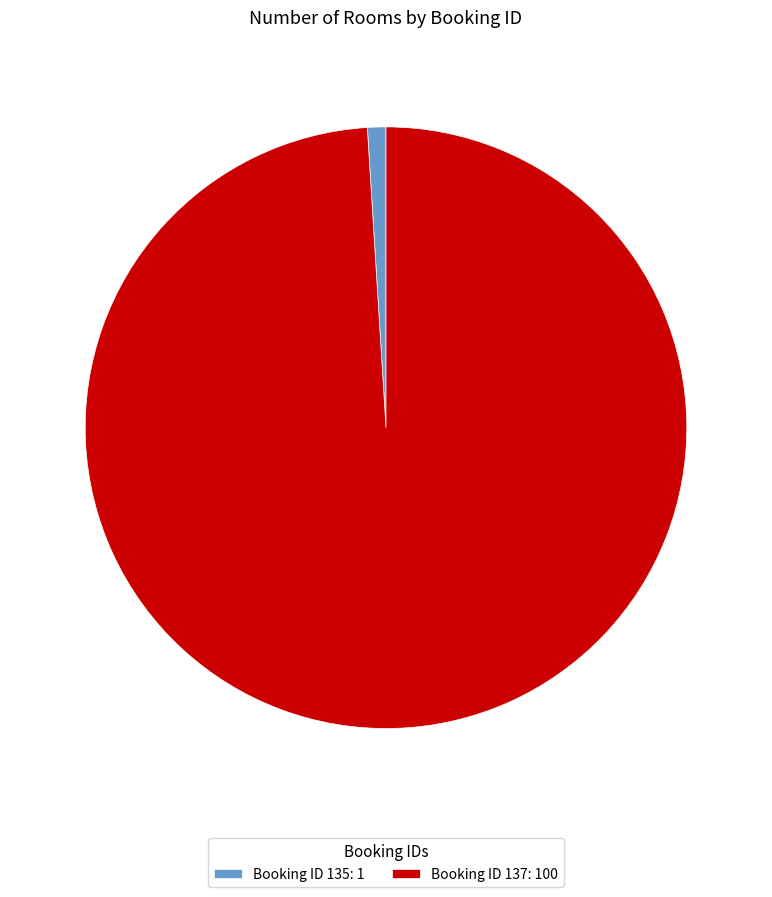

The Booking ID 137: 100 slice represents 89% of the pie. True or false?

False